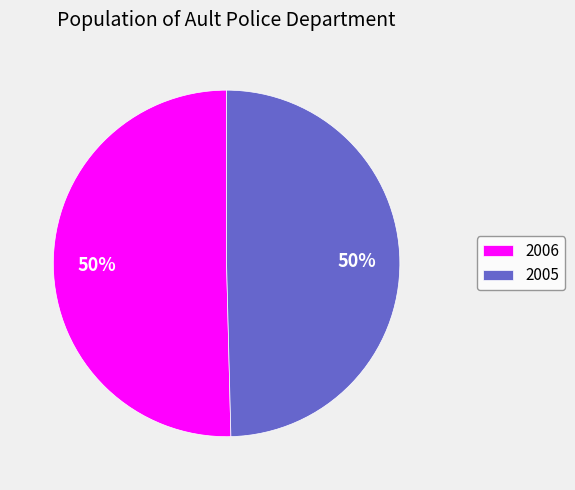

Which slice is the largest?

2006